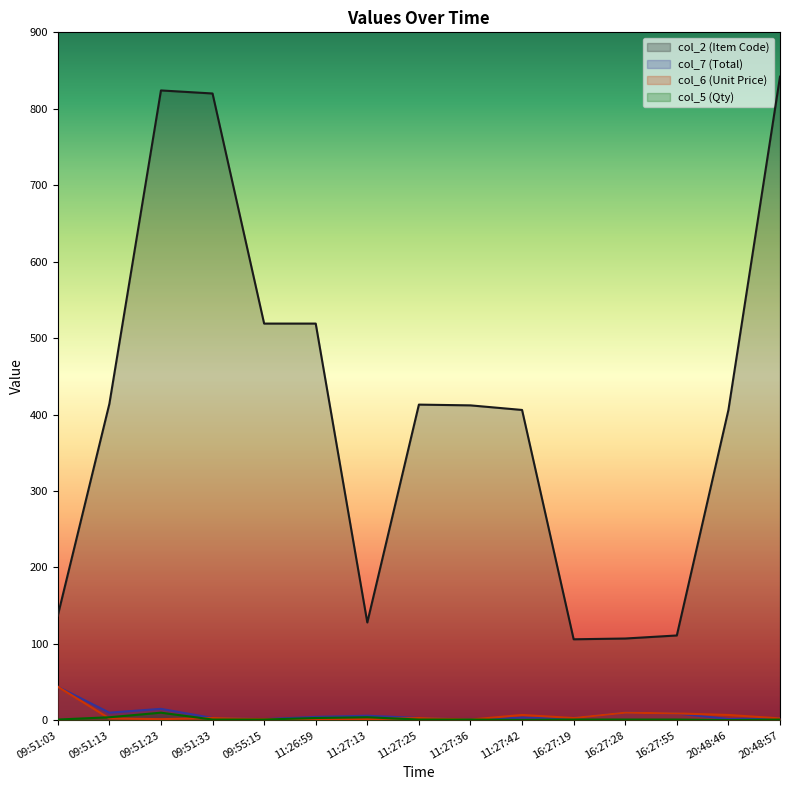

What is the sum of all col_7 values?

117.8